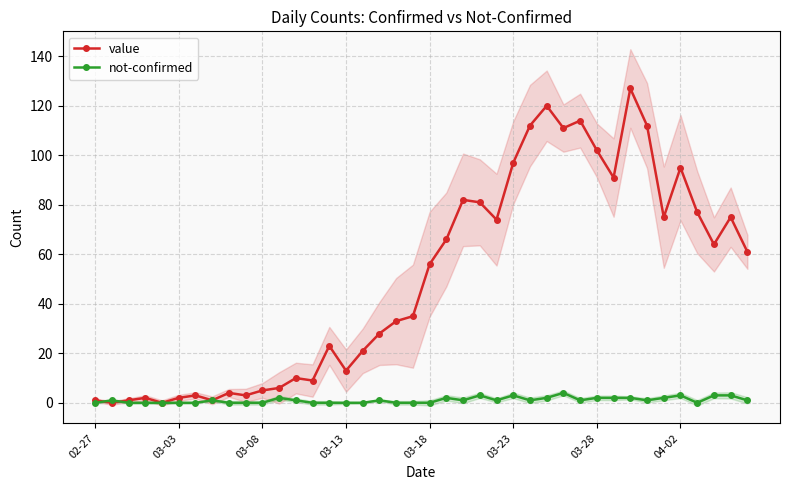

What position from the right is 26?

14